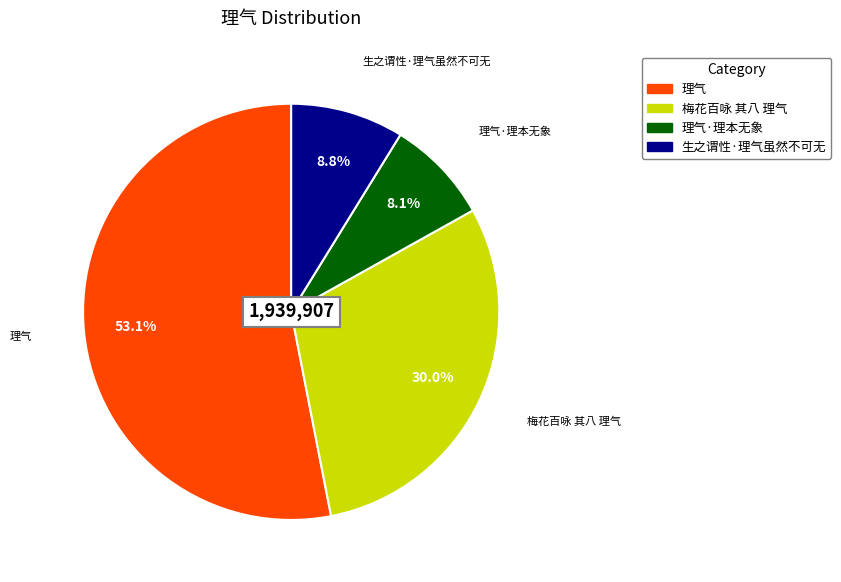

Is there a majority slice in this chart?

Yes